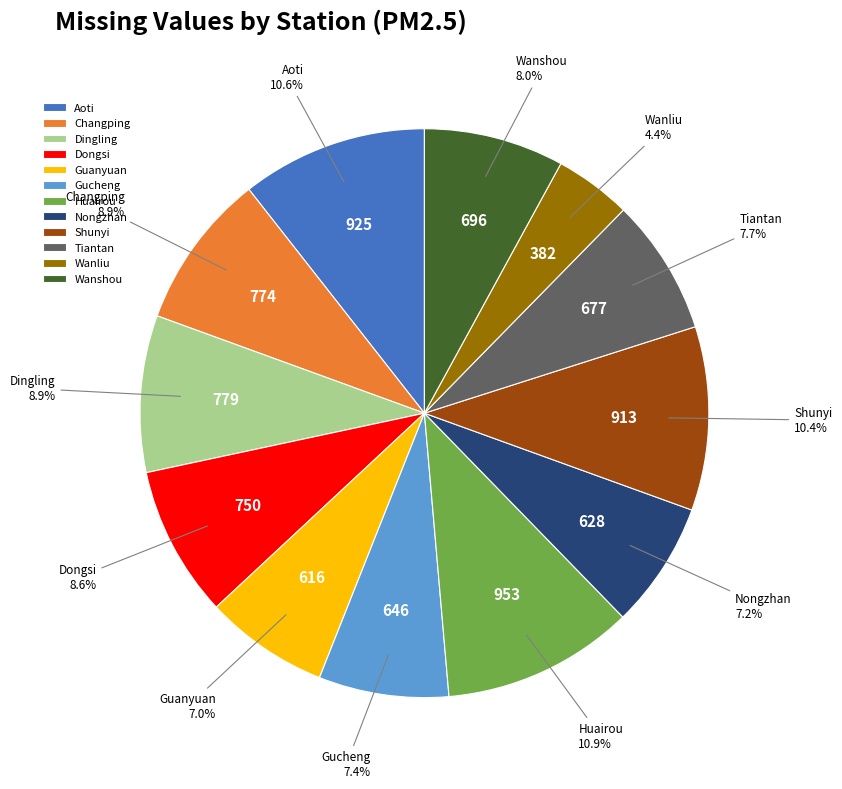

Is Aoti the majority of the pie?

No